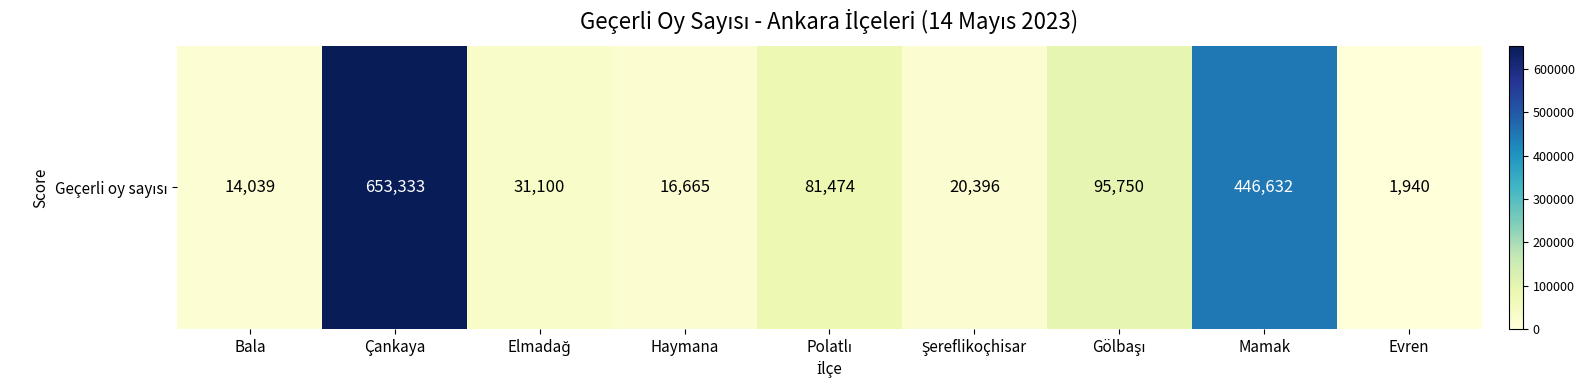

What is the maximum value shown in the chart?

653333